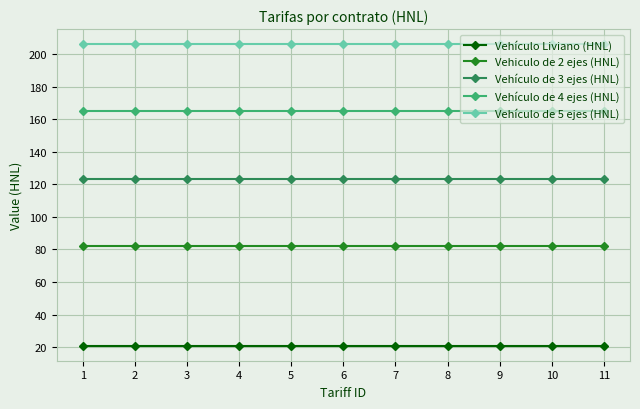

What is the total value across all series at 2?

597